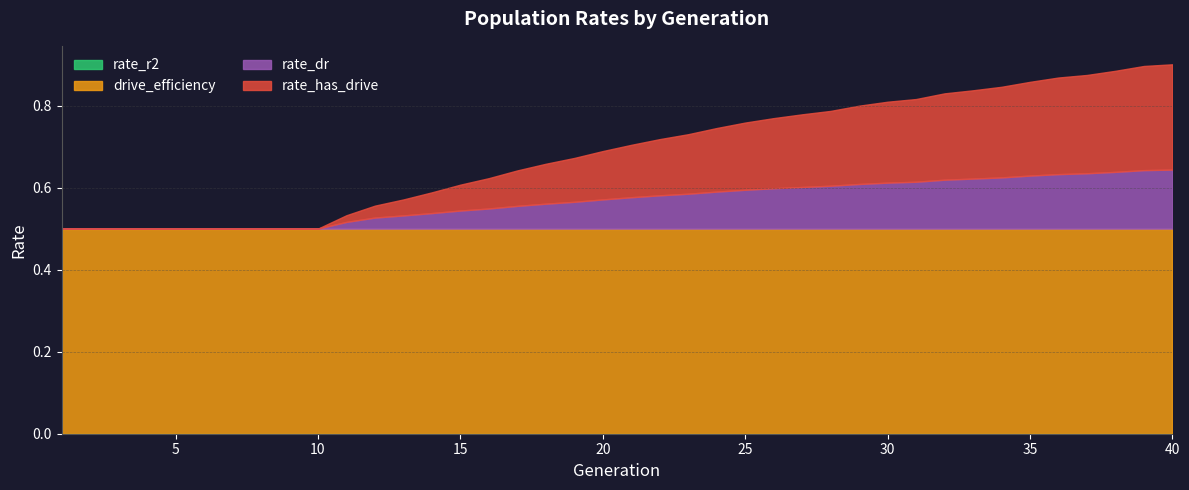

Does the chart have visible grid lines?

Yes